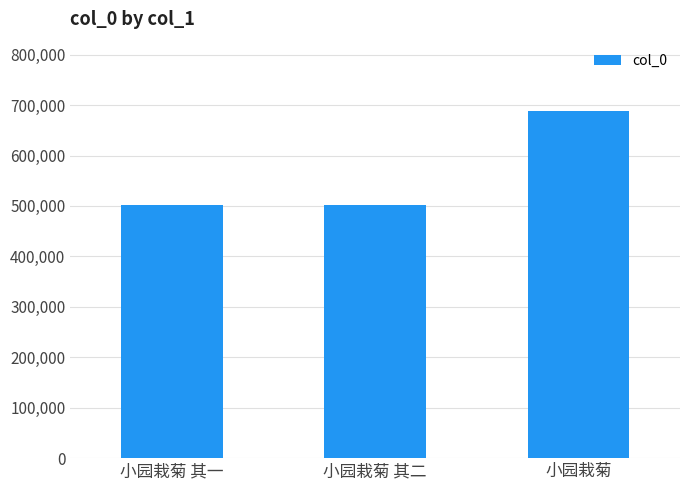

What is the smallest value displayed?

502262